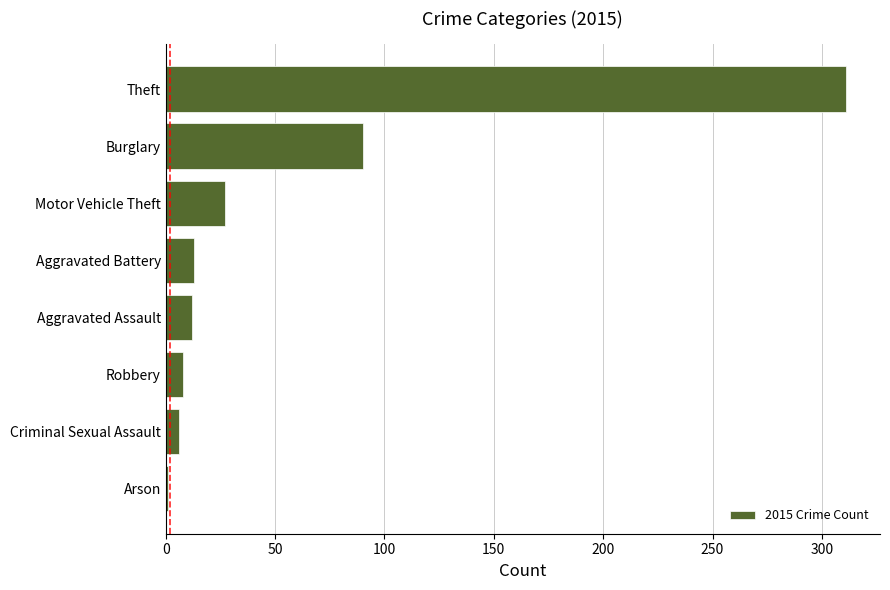

The chart shows a value of 311 at Theft. True or false?

True